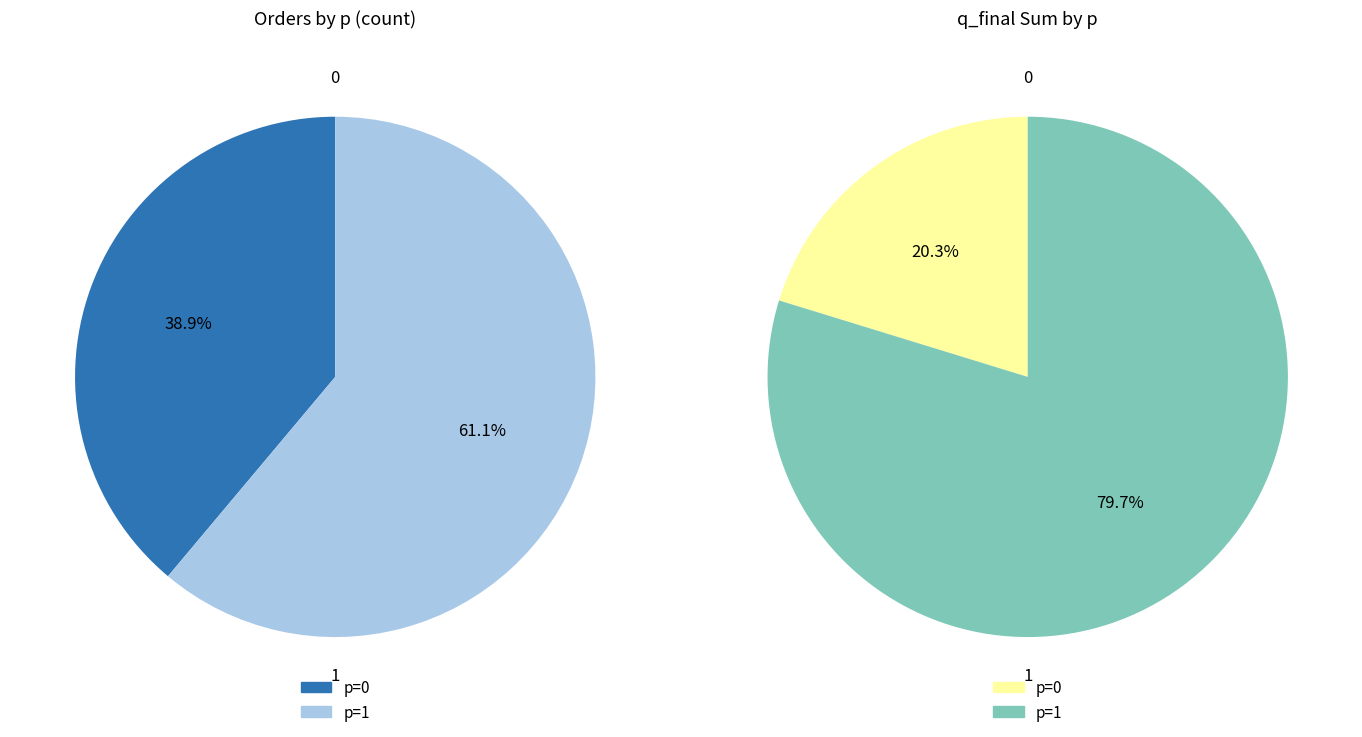

True or false: 0 accounts for 39% of the total.

True